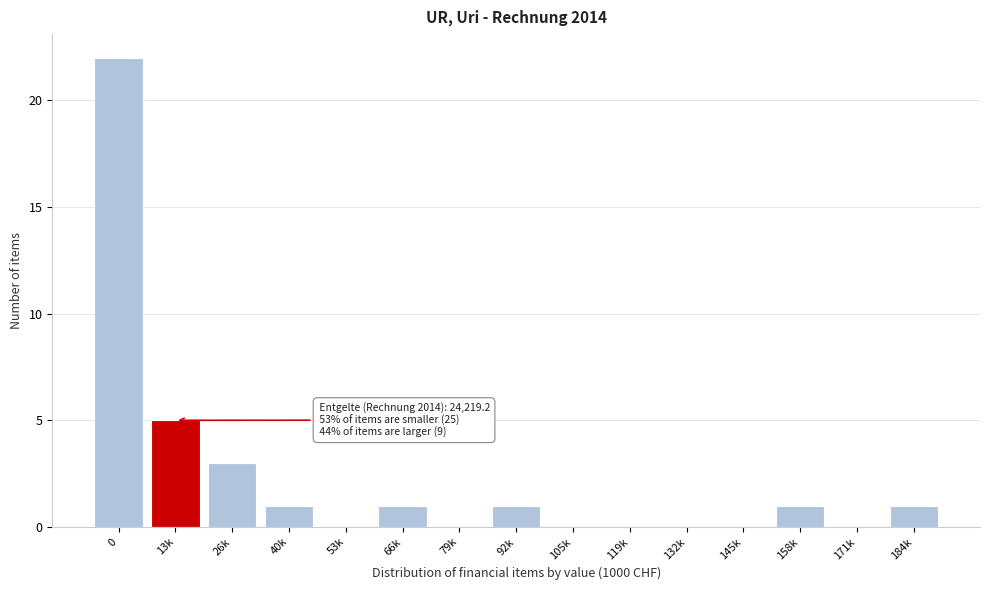

Reading left to right, list all the values displayed in this chart.

0=22	13k=5	26k=3	40k=1	53k=0	66k=1	79k=0	92k=1	105k=0	119k=0	132k=0	145k=0	158k=1	171k=0	184k=1